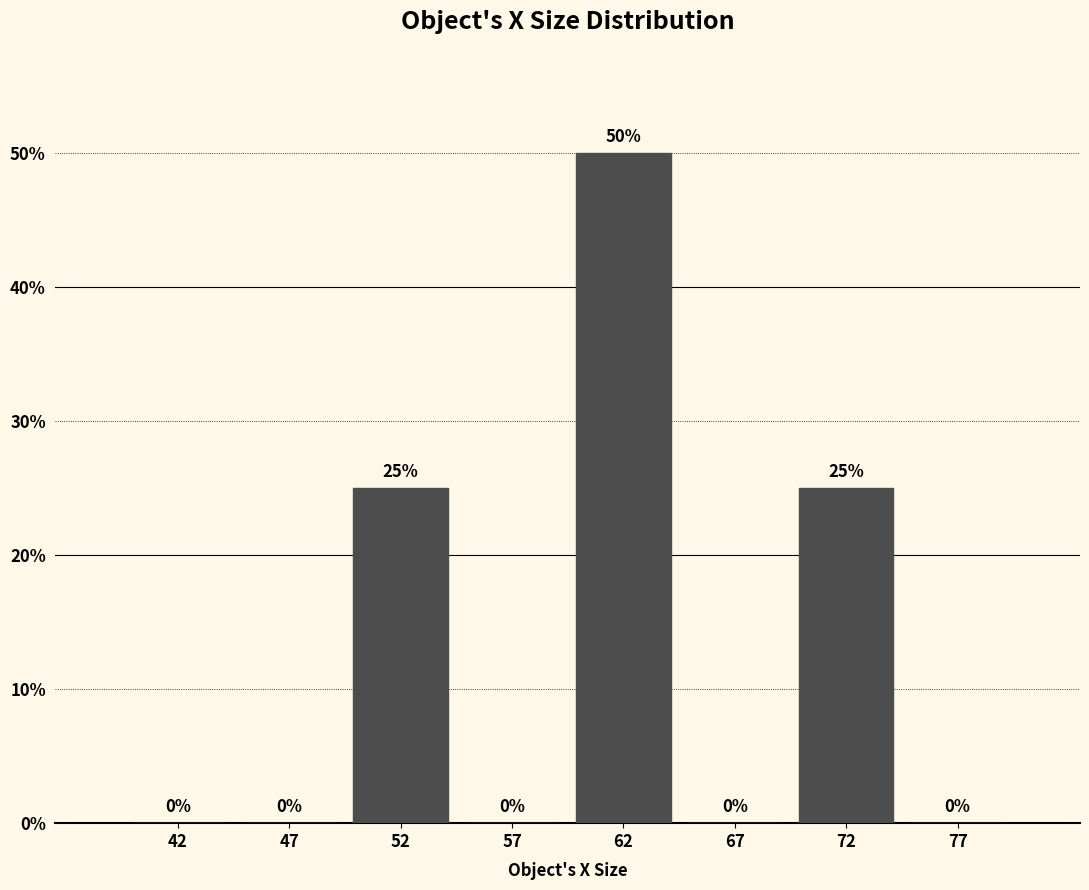

Reading right to left, transcribe all the data shown in this chart.

77=0	72=25	67=0	62=50	57=0	52=25	47=0	42=0